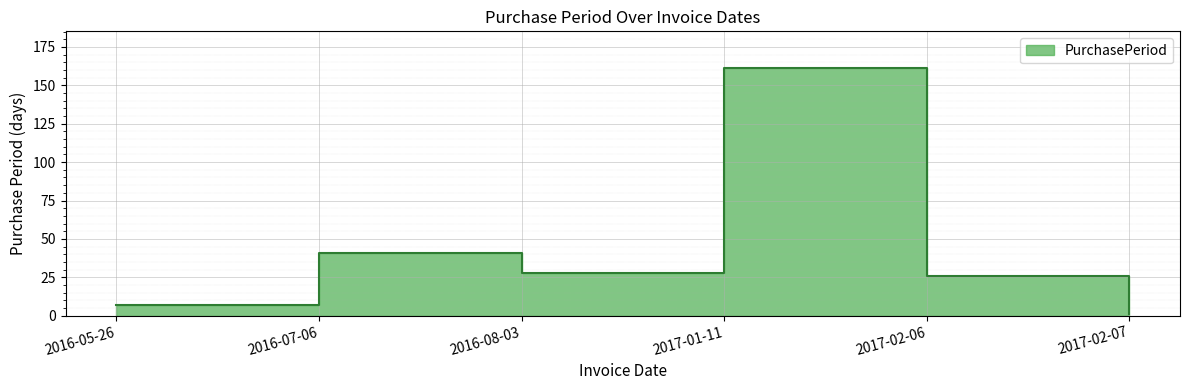

The chart shows a value of 1 at 2017-02-07. True or false?

True